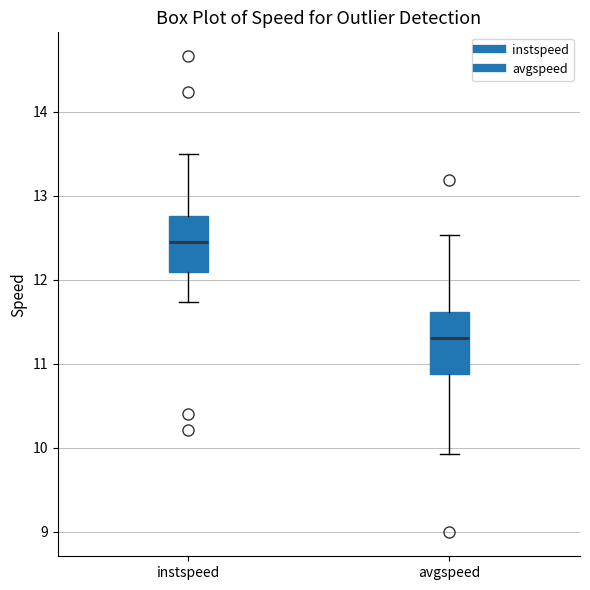

Which box's median line is the highest?

instspeed